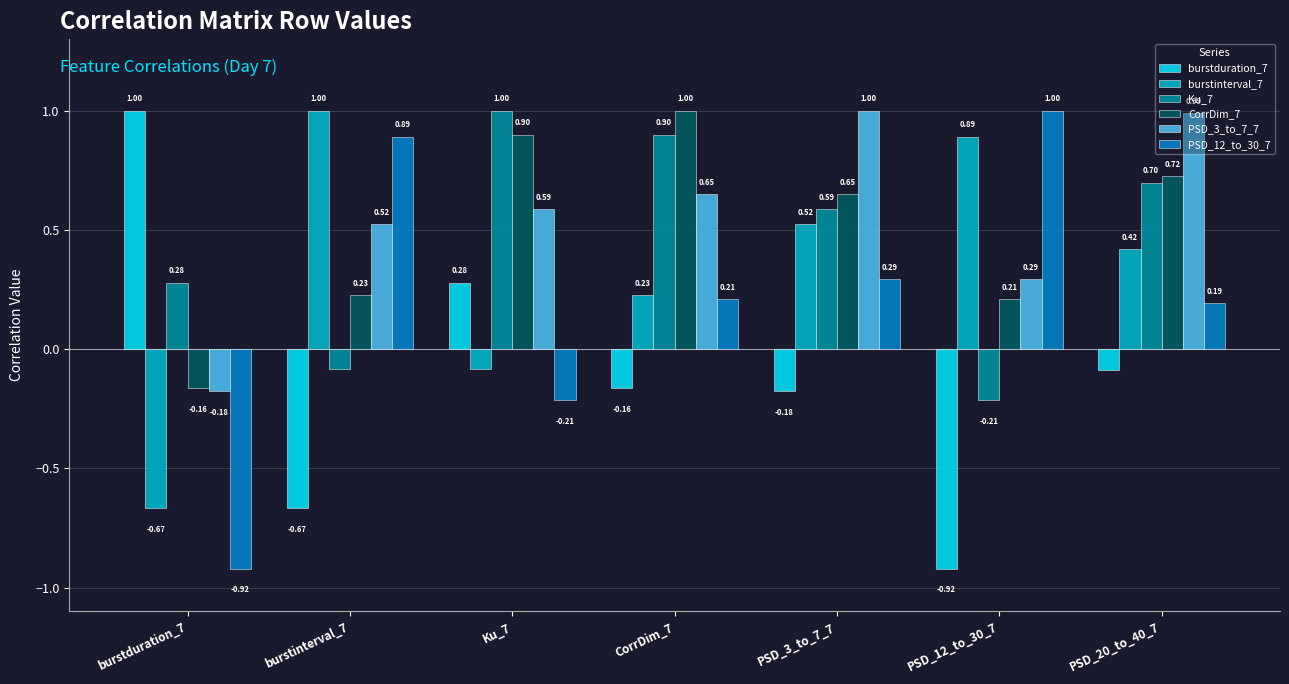

Rank the categories by burstduration_7 value from lowest to highest.

PSD_12_to_30_7, burstinterval_7, PSD_3_to_7_7, CorrDim_7, PSD_20_to_40_7, Ku_7, burstduration_7